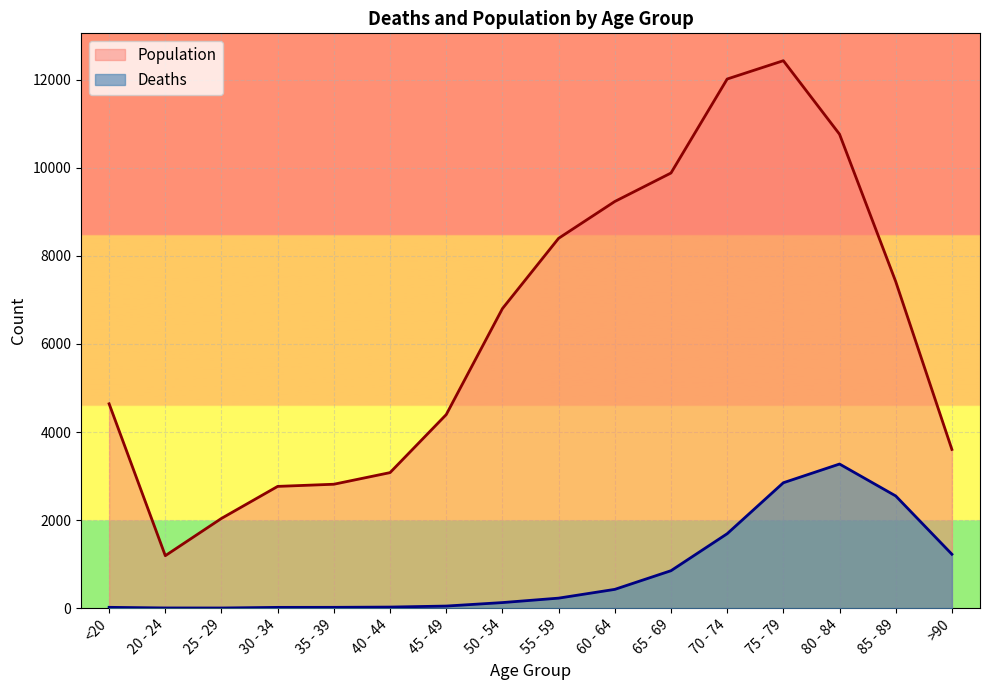

What is the maximum value shown in the chart?

12434